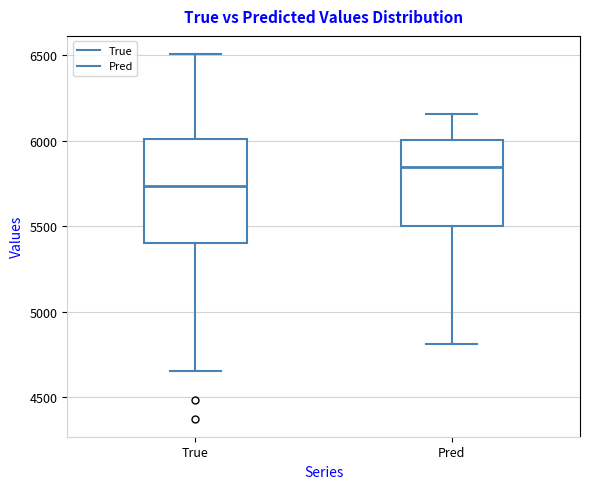

Where does the lower whisker of the box for Pred end on the y-axis? The values are not printed on the chart, so give them approximately, as read against the axis.

4800